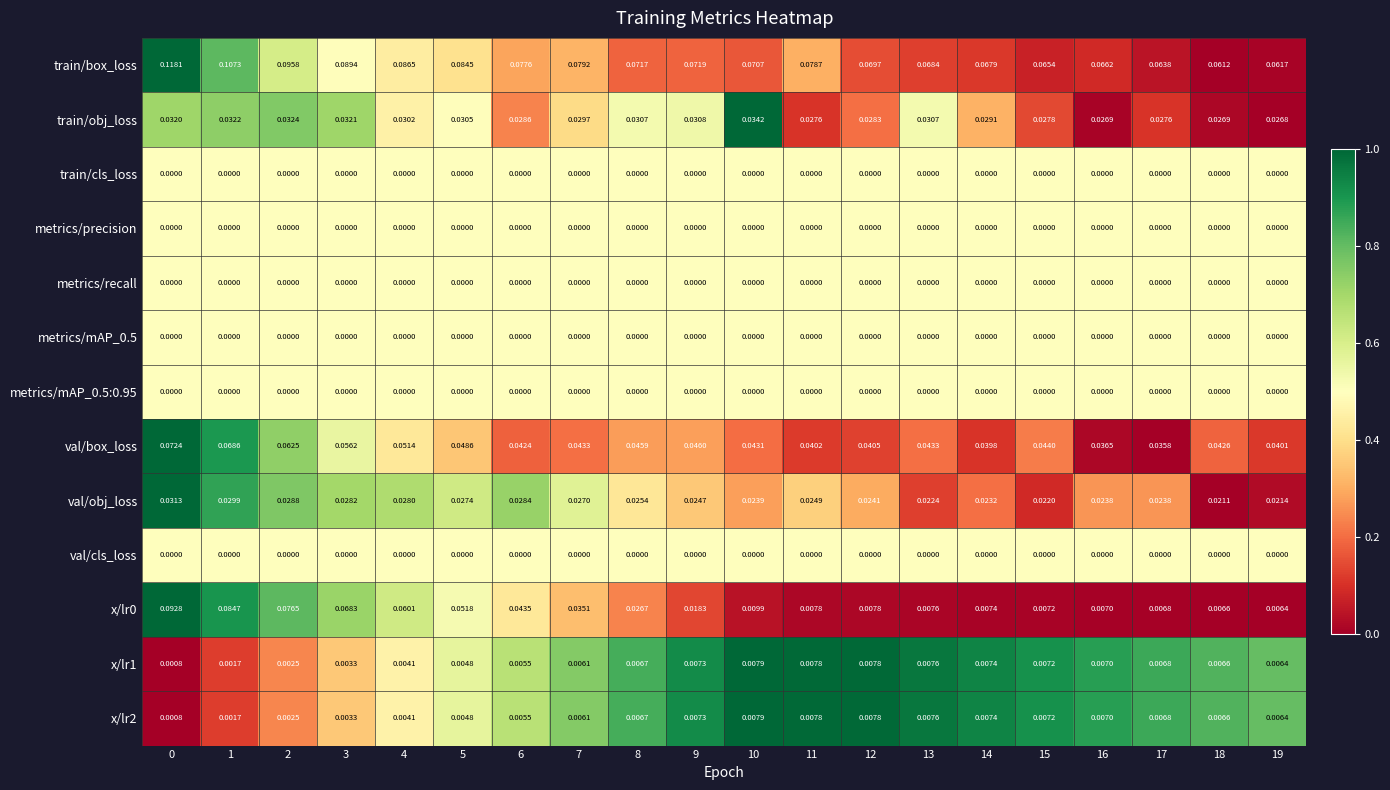

Which series has the largest total across all categories?

train/box_loss